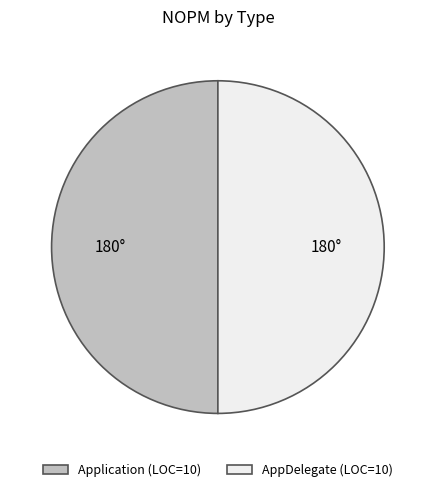

How many segments does this pie chart have?

2